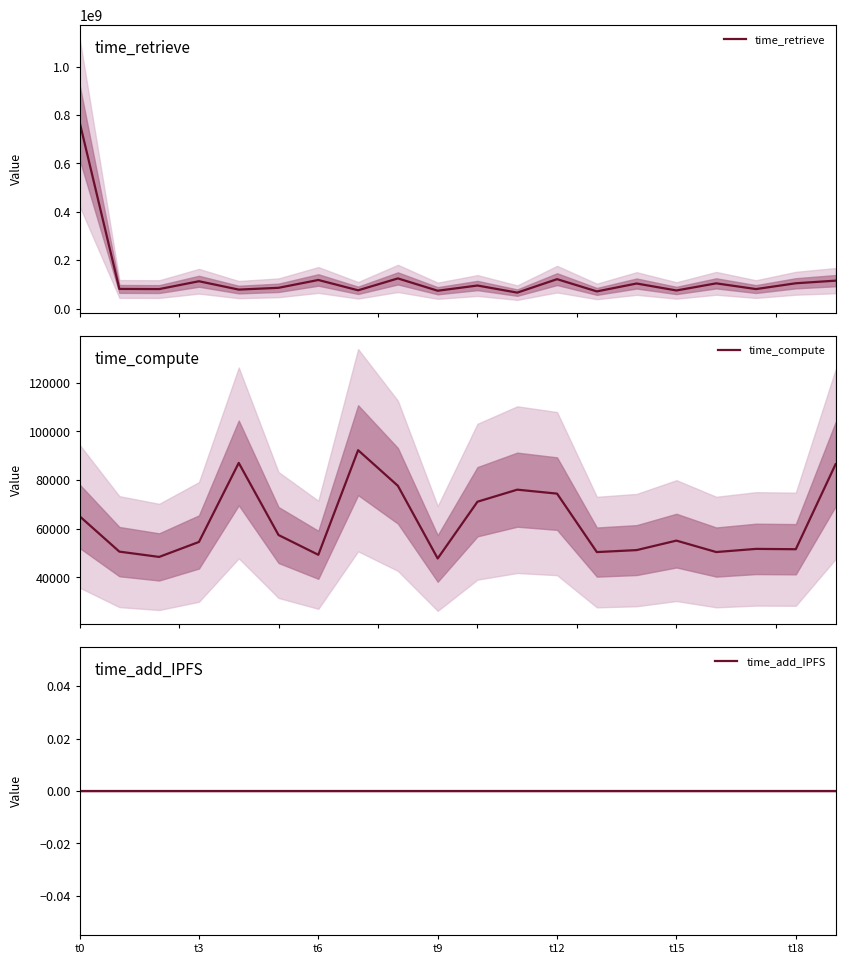

How many values in the time_compute series are below 55127?

10